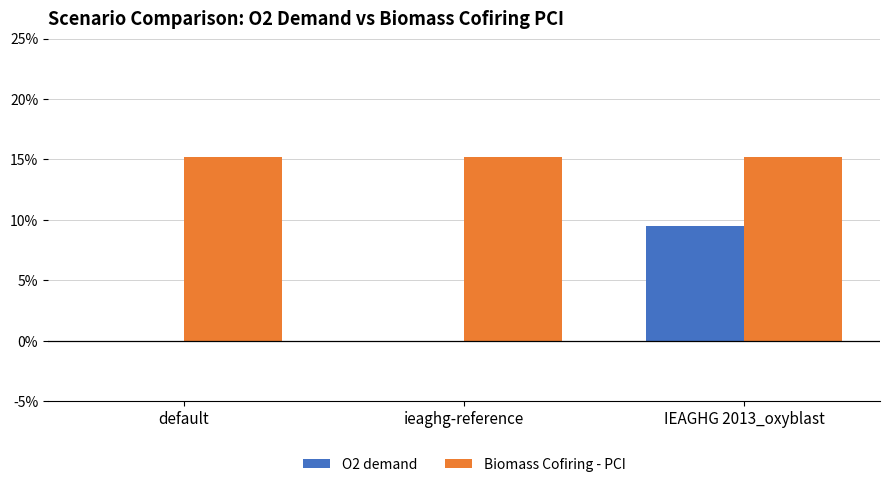

Reading left to right, list all the values displayed in this chart.

O2 demand: 0.0	0.0	0.1
Biomass Cofiring - PCI: 0.2	0.2	0.2